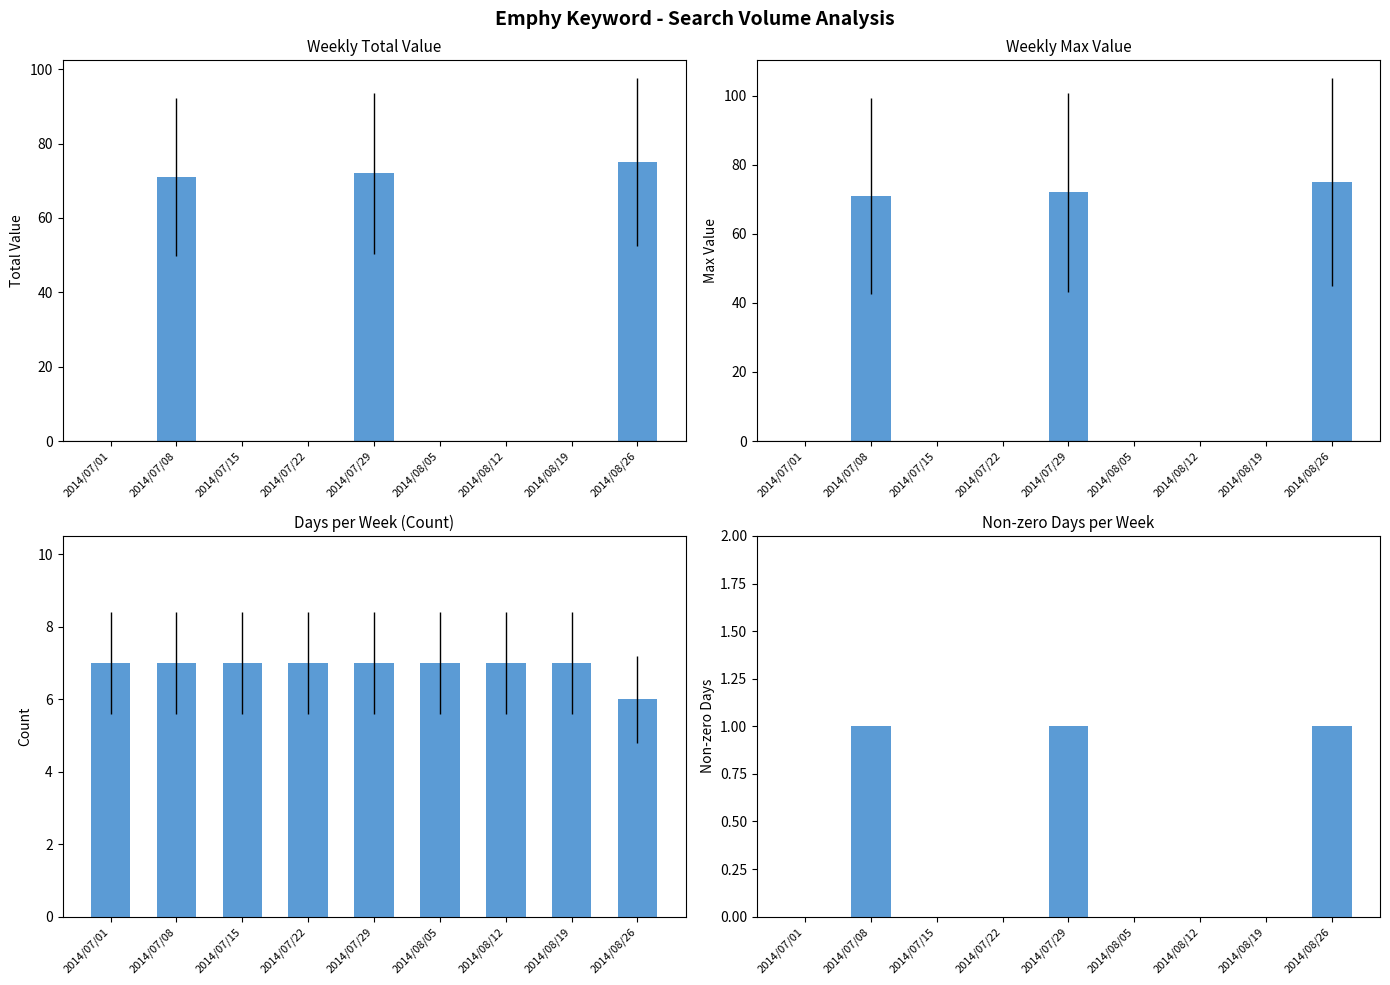

What position from the left is 2014/07/29?

5